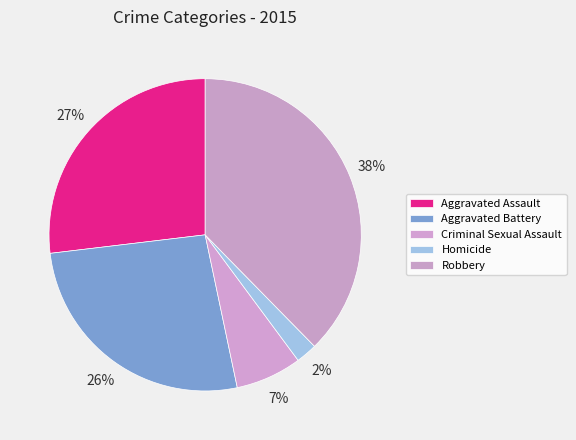

What is the change in value from Aggravated Battery to Criminal Sexual Assault?

-80